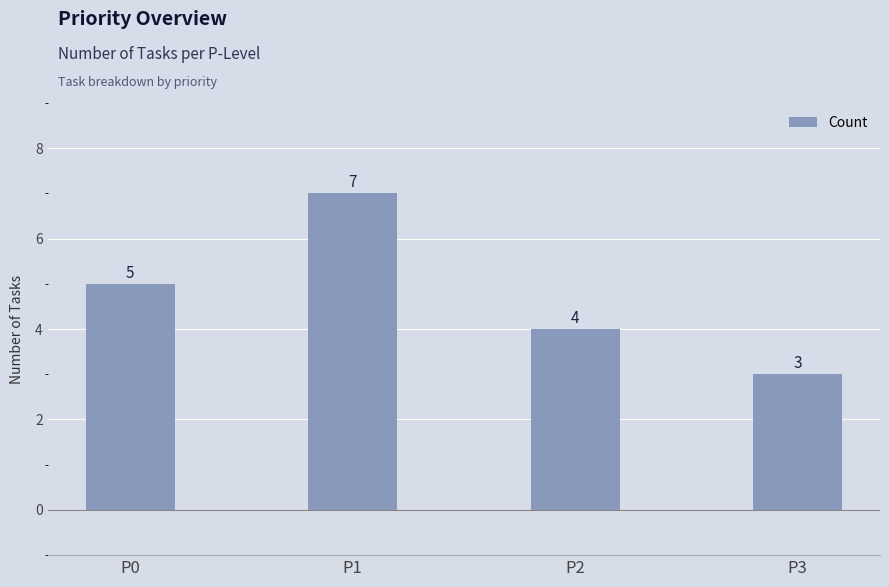

Are the bars horizontal?

No